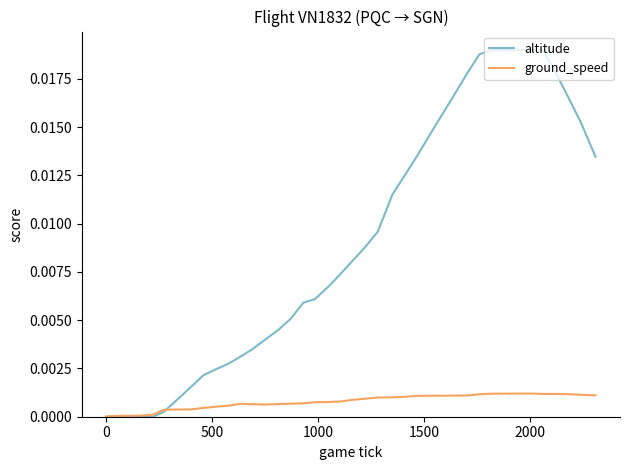

Which series has the widest spread of values?

altitude